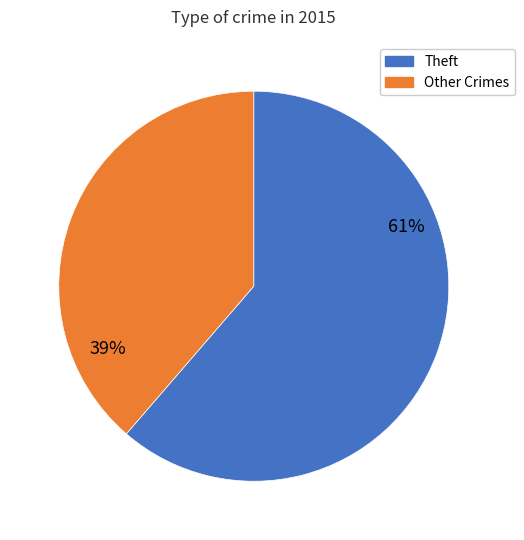

True or false: Other Crimes accounts for 39% of the total.

True